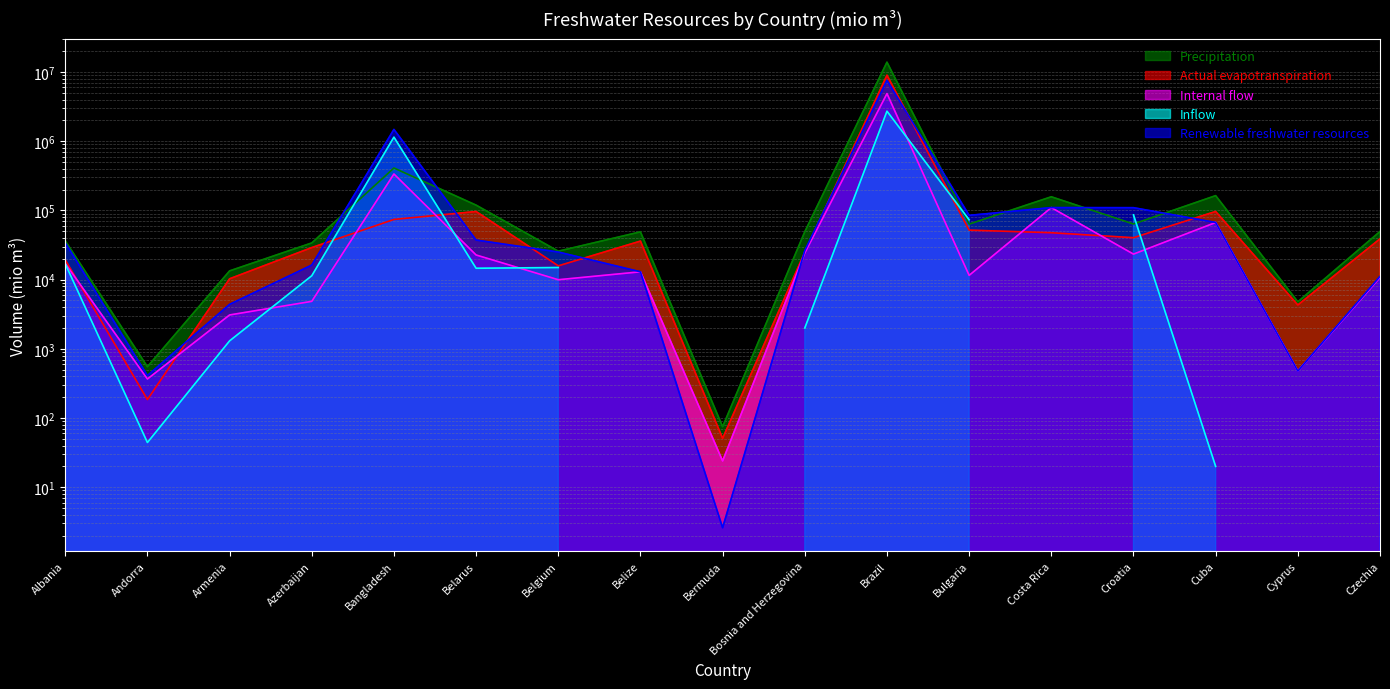

Which series changed the most between Armenia and Brazil?

Precipitation